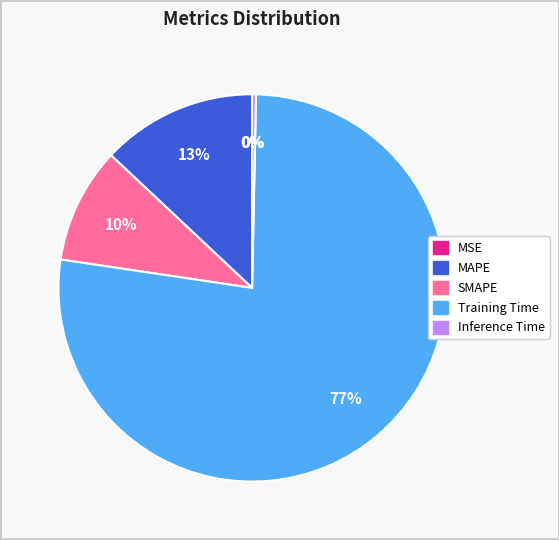

To the nearest percent, what is the average slice percentage?

20%